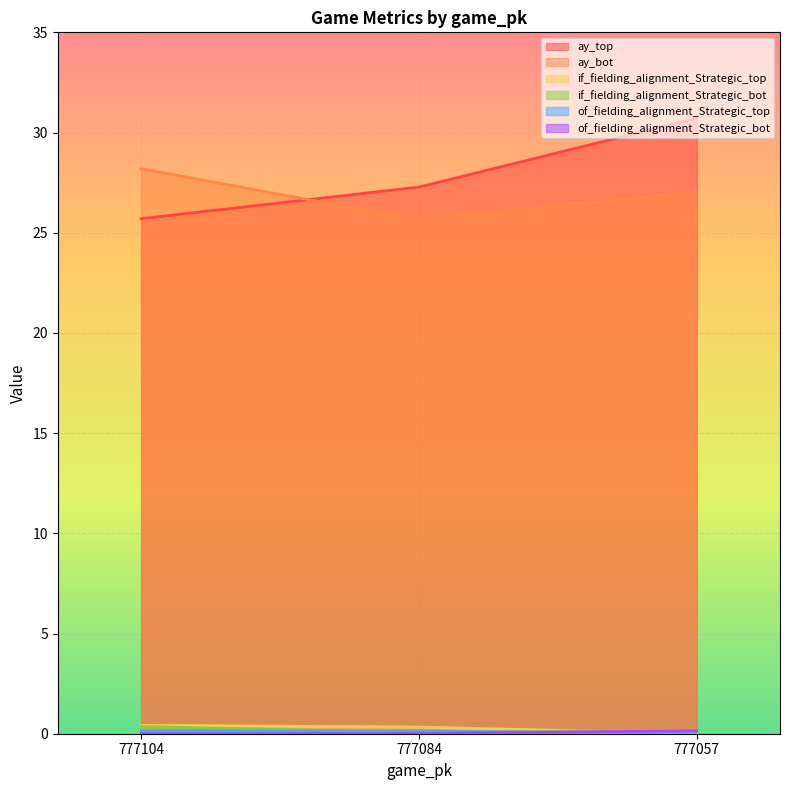

What is the sum of the ay_top values at 777104 and 777084?

53.0